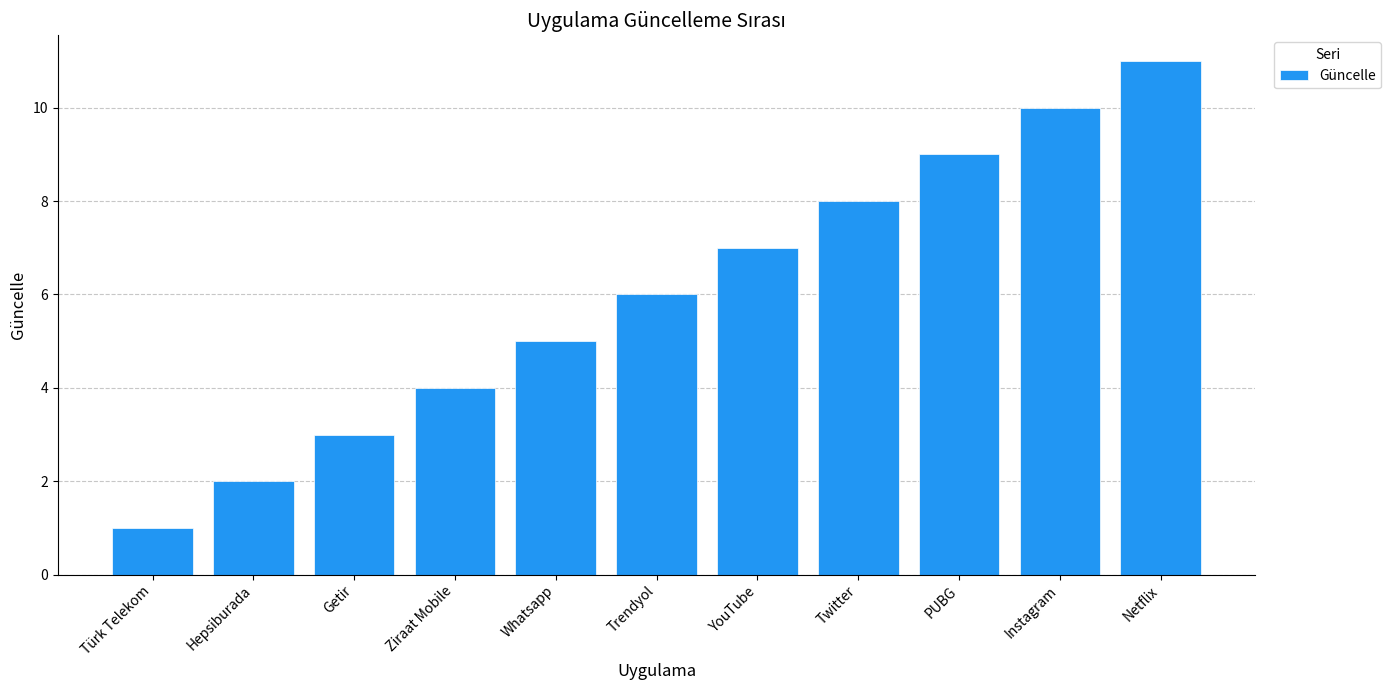

Reading left to right, extract all data points from this chart.

Türk Telekom=1	Hepsiburada=2	Getir=3	Ziraat Mobile=4	Whatsapp=5	Trendyol=6	YouTube=7	Twitter=8	PUBG=9	Instagram=10	Netflix=11